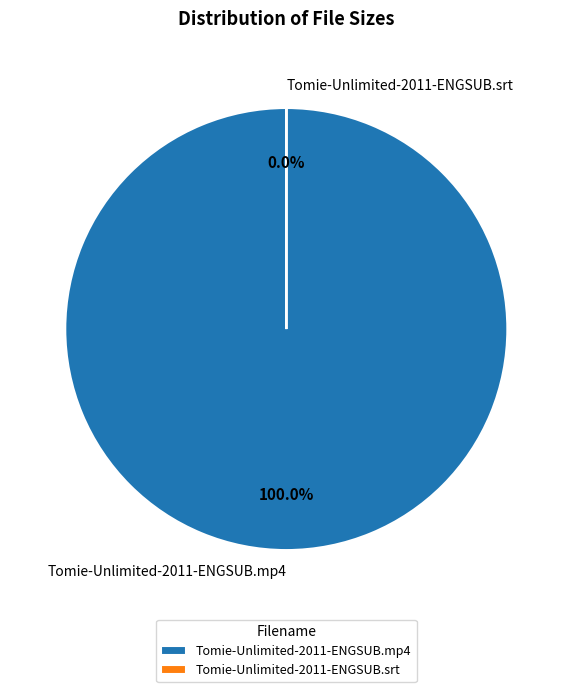

What percentage do Tomie-Unlimited-2011-ENGSUB.mp4 and Tomie-Unlimited-2011-ENGSUB.srt together represent?

100.0%